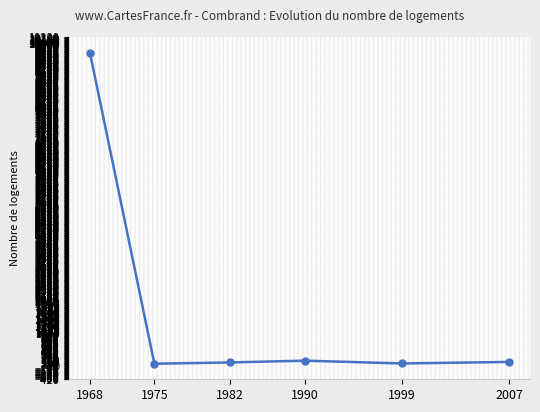

What is the difference between the maximum and minimum values?

9675